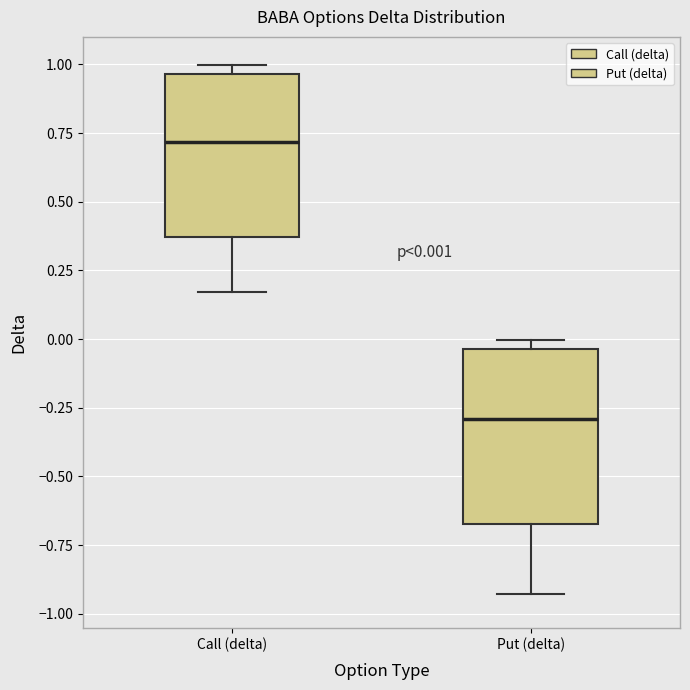

Which box's median line is the highest?

Call (delta)